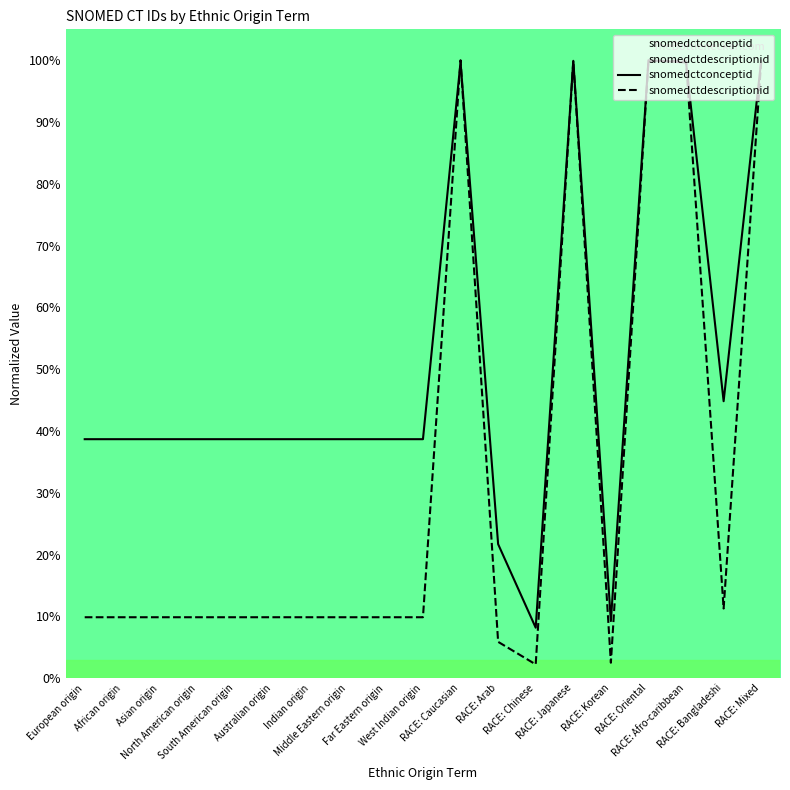

How many lines are shown in the chart?

2